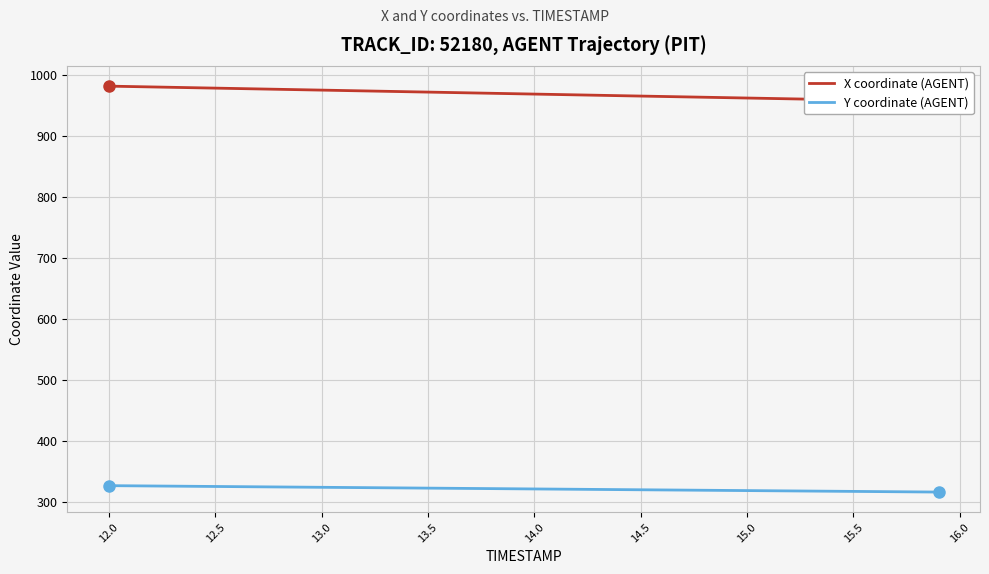

What is the highest value of the Y coordinate (AGENT) series?

327.4